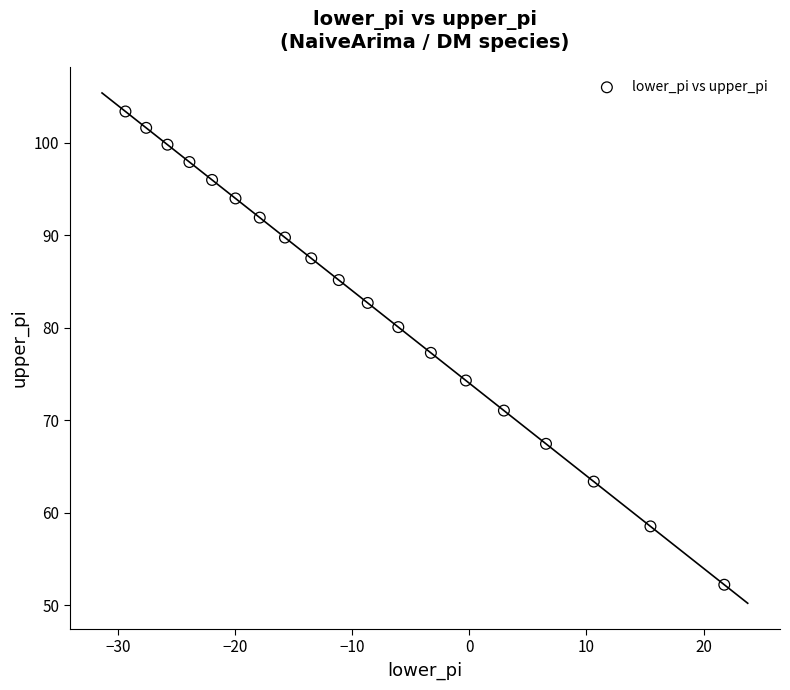

What is the range of X values (max minus min)?

51.1